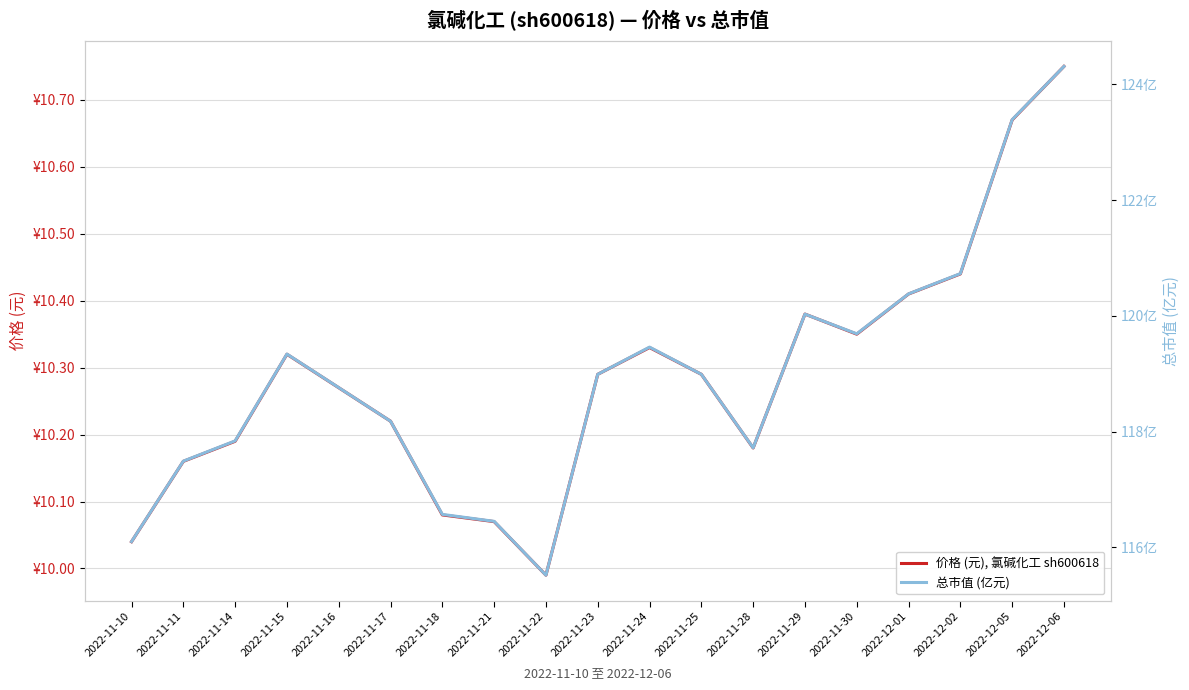

Reading left to right, list all the values displayed in this chart.

价格 (元), 氯碱化工 sh600618: 10.0	10.2	10.2	10.3	10.3	10.2	10.1	10.1	10.0	10.3	10.3	10.3	10.2	10.4	10.3	10.4	10.4	10.7	10.8
总市值 (亿元): 116.1	117.5	117.8	119.3	118.8	118.2	116.6	116.5	115.5	119.0	119.5	119.0	117.7	120.0	119.7	120.4	120.7	123.4	124.3